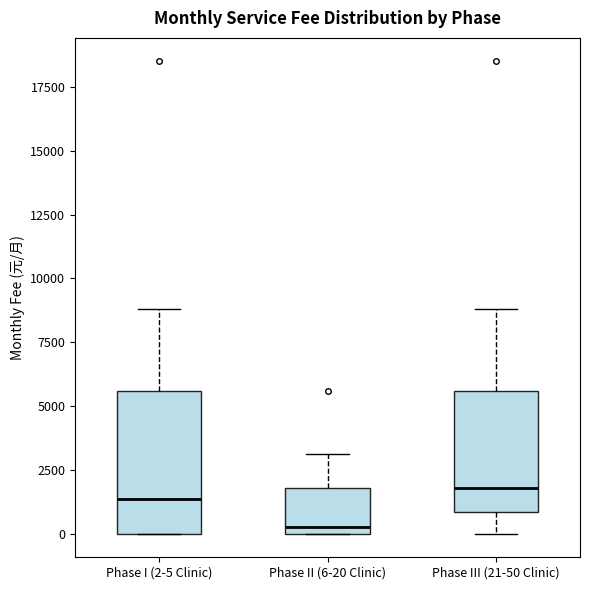

Reading left to right, read every box against the y-axis: the position of its median line, the range the box covers, and the ends of its whiskers. The values are not printed on the chart, so give them approximately, as read against the axis.

Phase I (2-5 Clinic): median 1500, box 0 to 5500, whiskers 0 to 9000
Phase II (6-20 Clinic): median 500, box 0 to 2000, whiskers 0 to 3000
Phase III (21-50 Clinic): median 2000, box 1000 to 5500, whiskers 0 to 9000